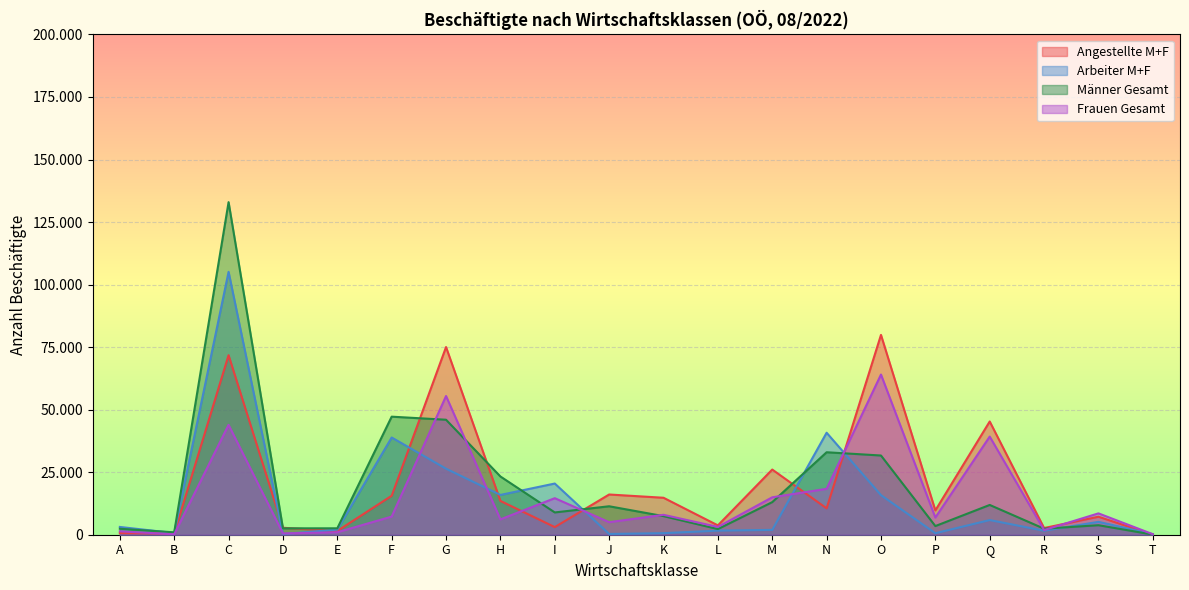

How many intersections are there between Arbeiter M+F and Männer Gesamt?

6